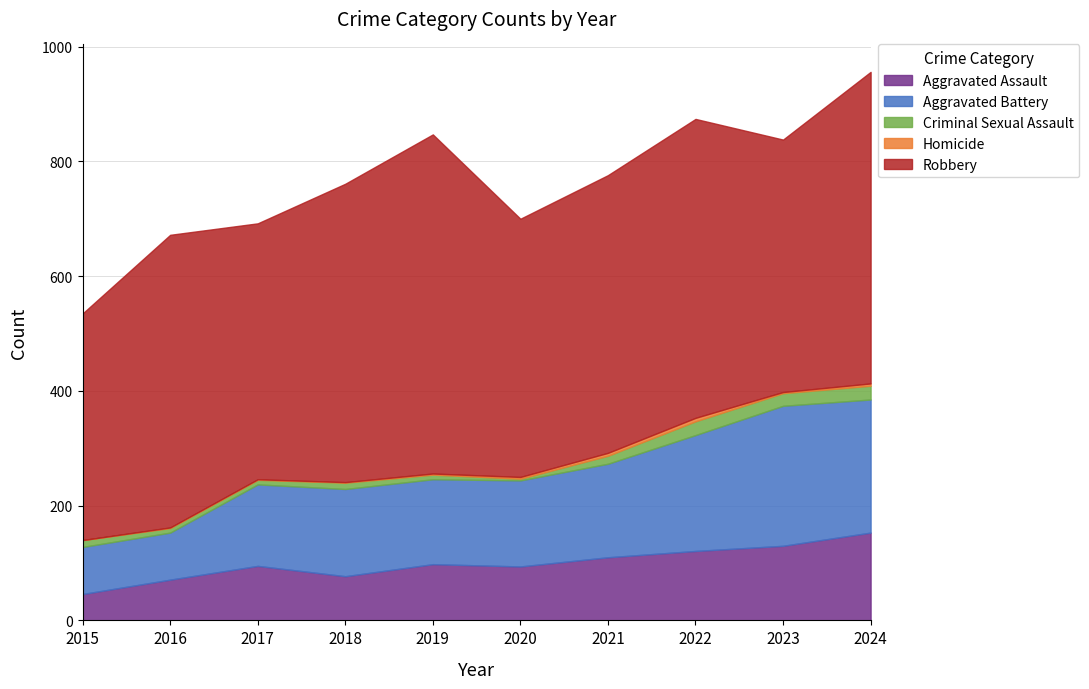

Reading left to right, transcribe all the data shown in this chart.

Aggravated Assault: 46	71	95	77	98	94	110	121	130	153
Aggravated Battery: 82	82	142	152	148	150	163	202	244	232
Criminal Sexual Assault: 12	8	8	11	8	3	14	24	22	24
Homicide: 0	1	1	1	2	3	5	6	2	4
Robbery: 395	510	446	520	591	450	484	521	440	543